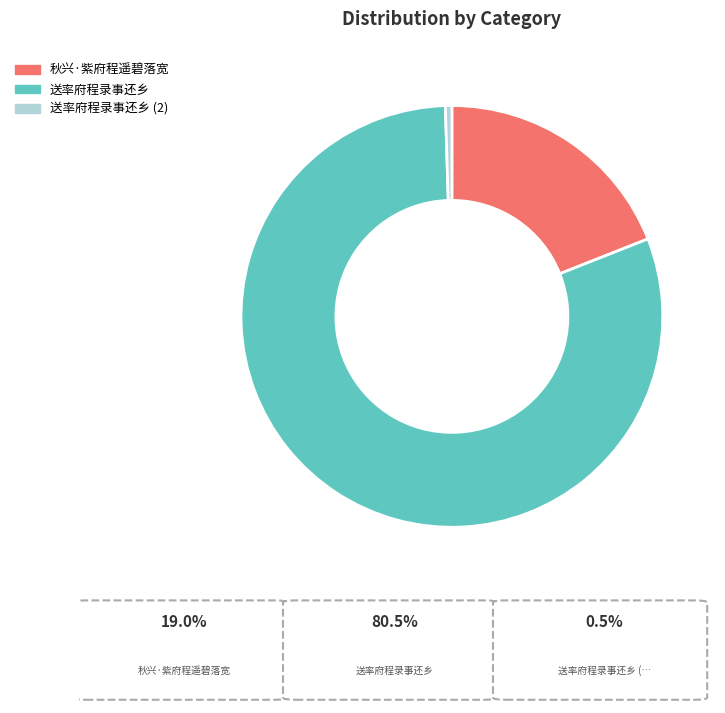

Which slice is the largest?

送率府程录事还乡